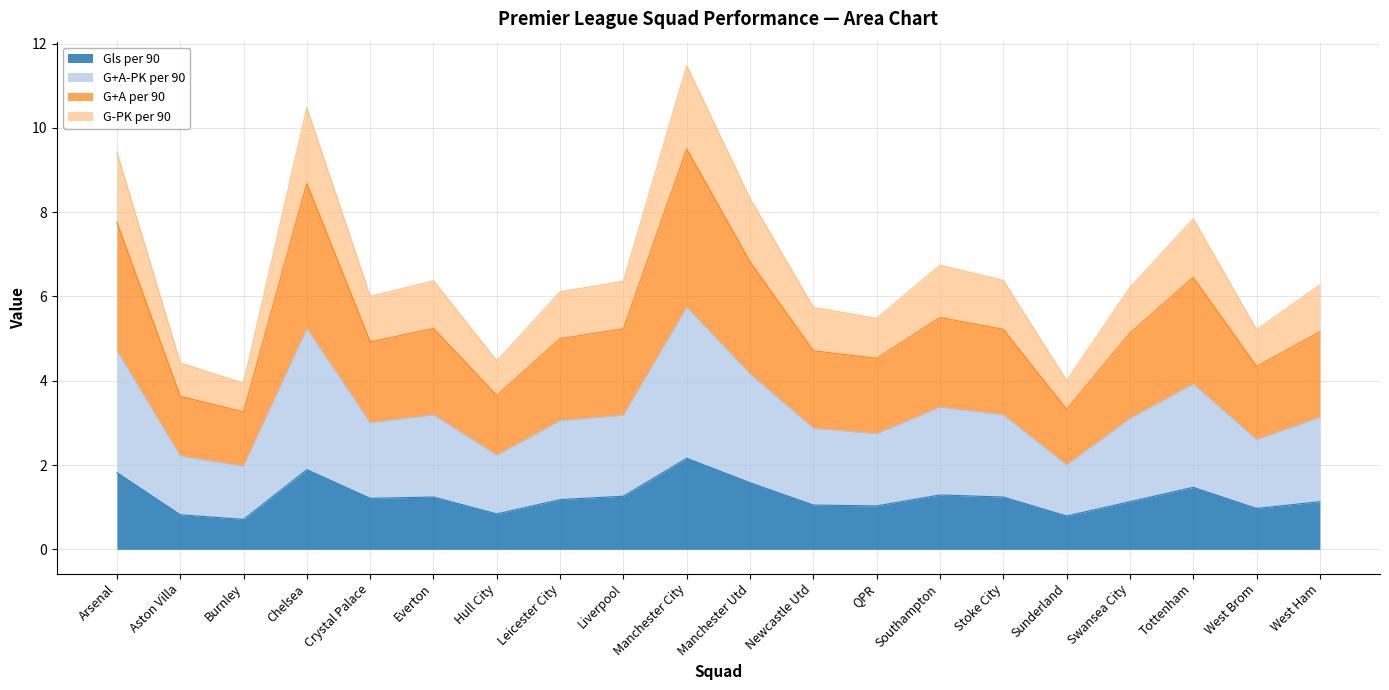

What position from the left is West Brom?

19